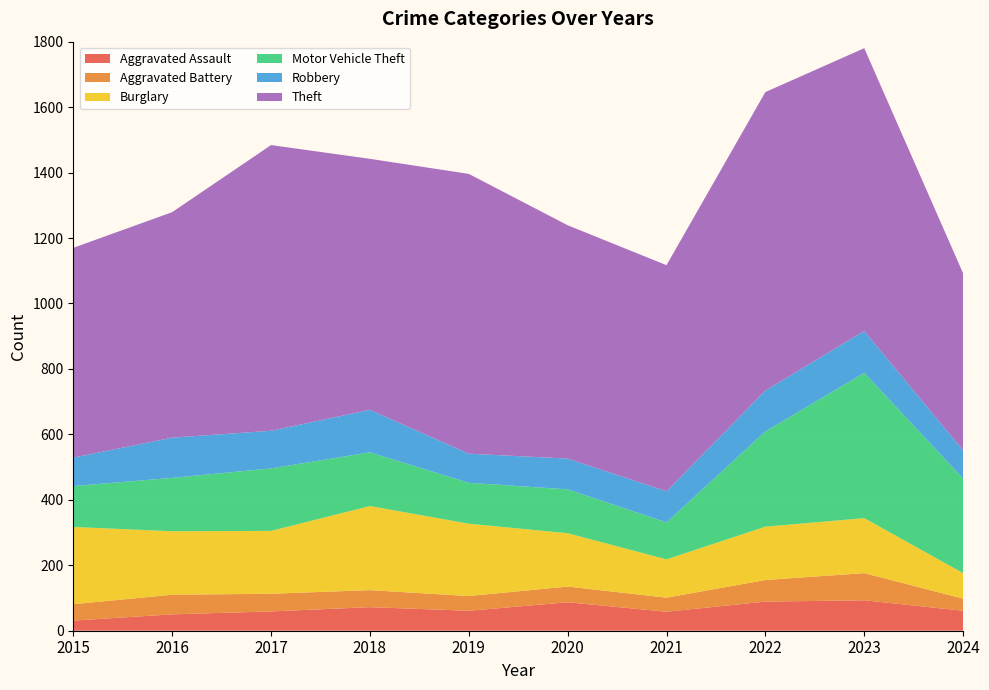

Reading left to right, list all the values displayed in this chart.

Aggravated Assault: 31	50	59	72	61	87	58	89	93	61
Aggravated Battery: 50	60	54	52	45	48	43	66	83	37
Burglary: 236	194	192	257	221	163	117	163	168	78
Motor Vehicle Theft: 125	163	191	164	125	134	113	291	444	289
Robbery: 87	123	115	130	89	94	95	125	128	86
Theft: 641	689	873	767	855	713	691	912	864	541